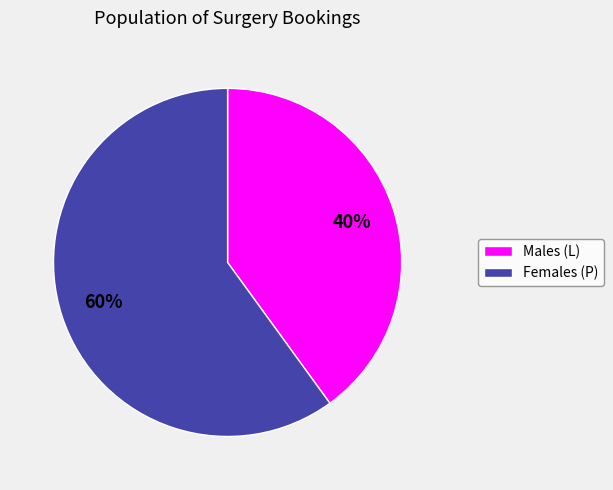

Is there a majority slice in this chart?

Yes